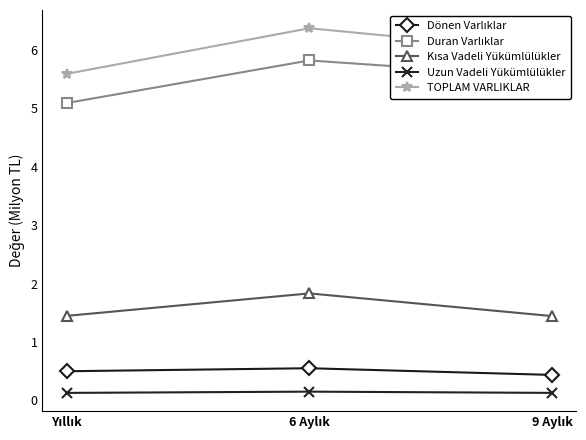

Which series has the largest total across all categories?

TOPLAM VARLIKLAR